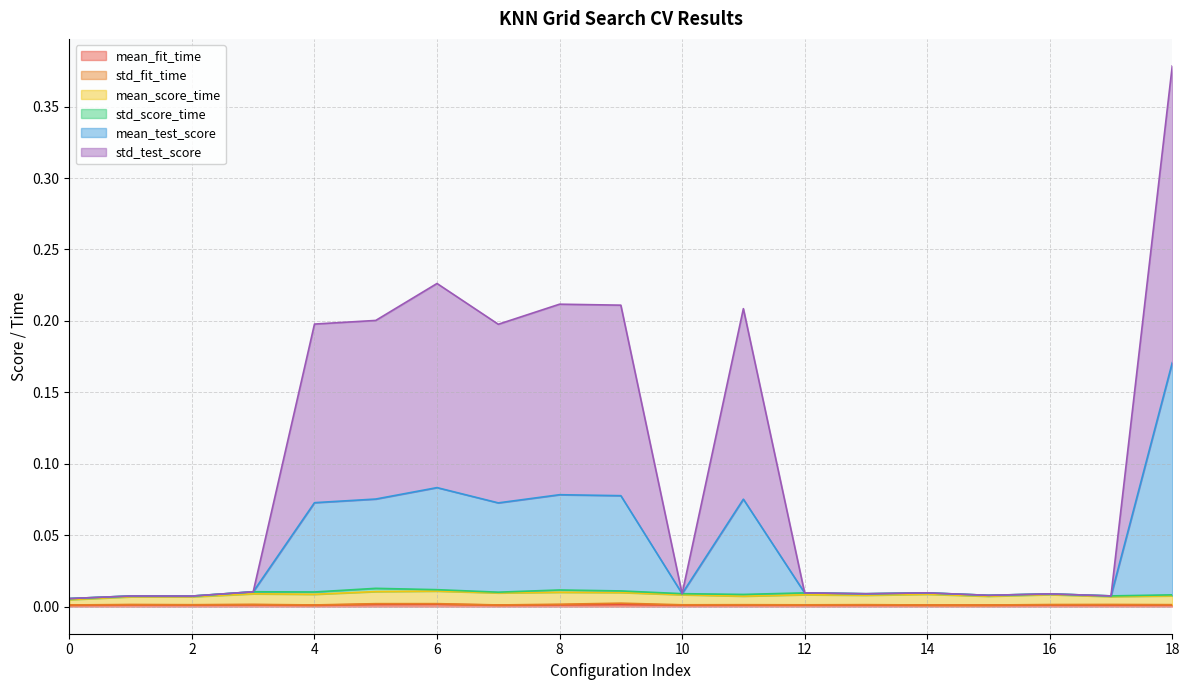

True or false: std_test_score and mean_fit_time cross at least once.

False